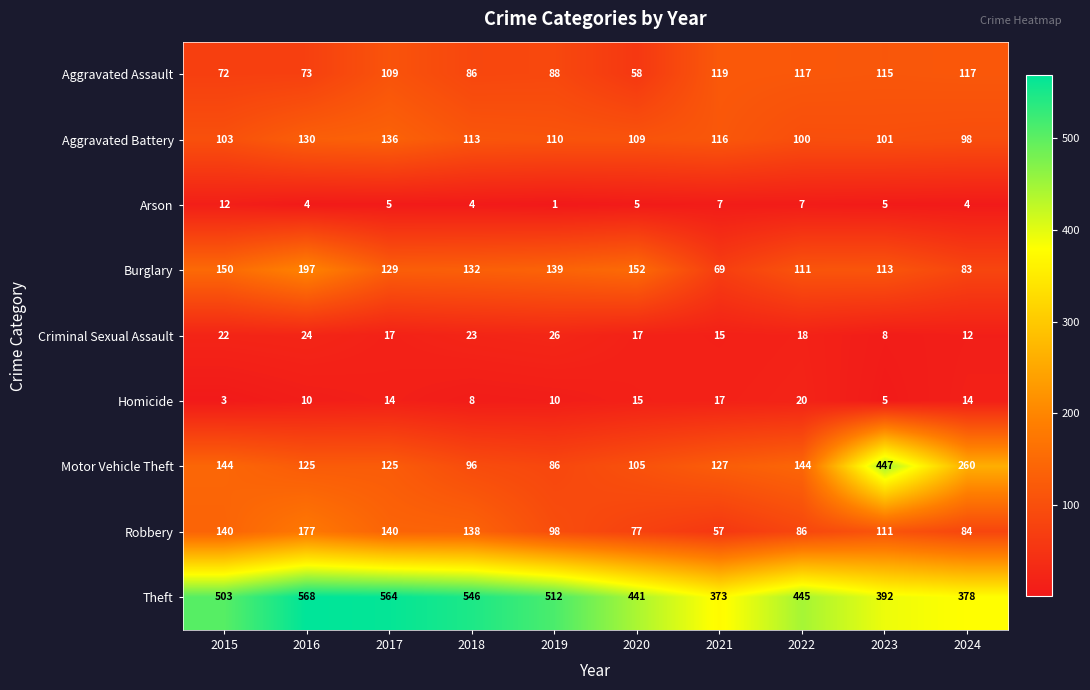

The Robbery series shows 111 at 2023. True or false?

True